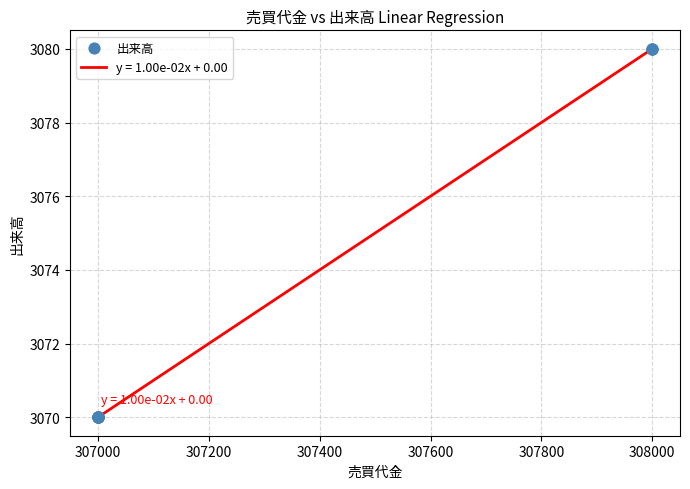

What is the smallest value displayed?

3070.0